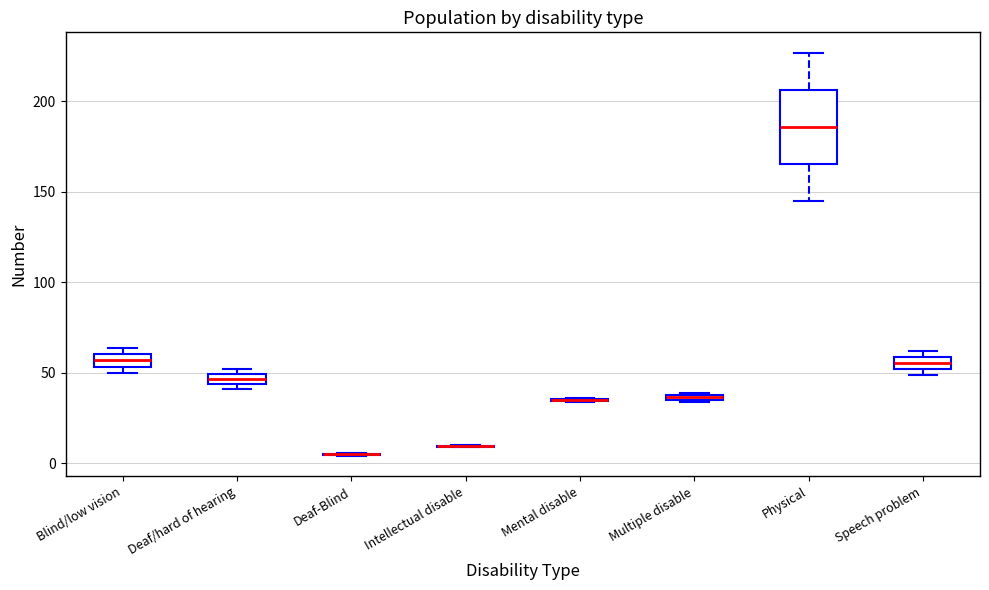

Which box is the tallest, from its lower edge to its upper edge?

Physical